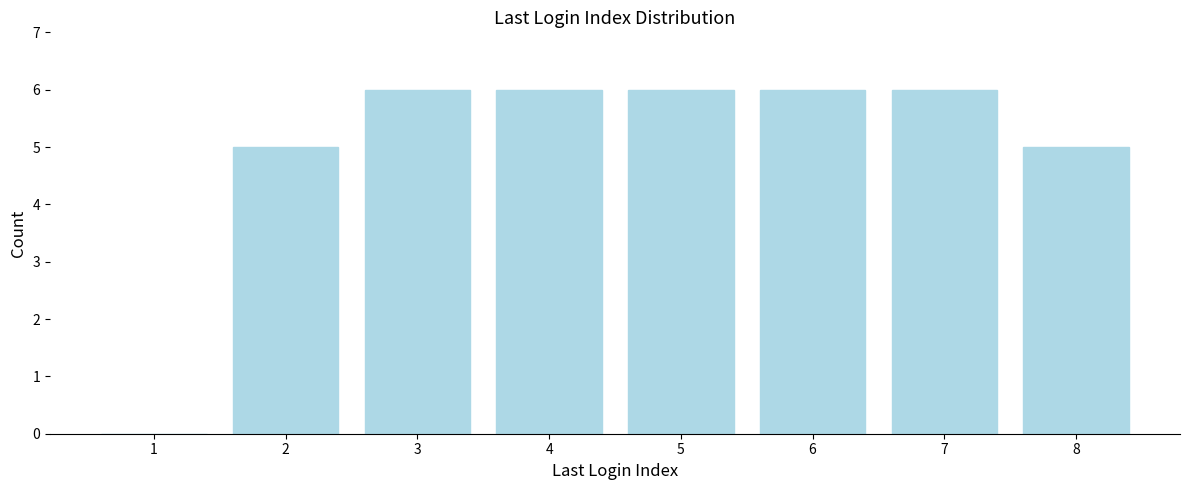

Reading left to right, transcribe all the data shown in this chart.

1=0	2=5	3=6	4=6	5=6	6=6	7=6	8=5